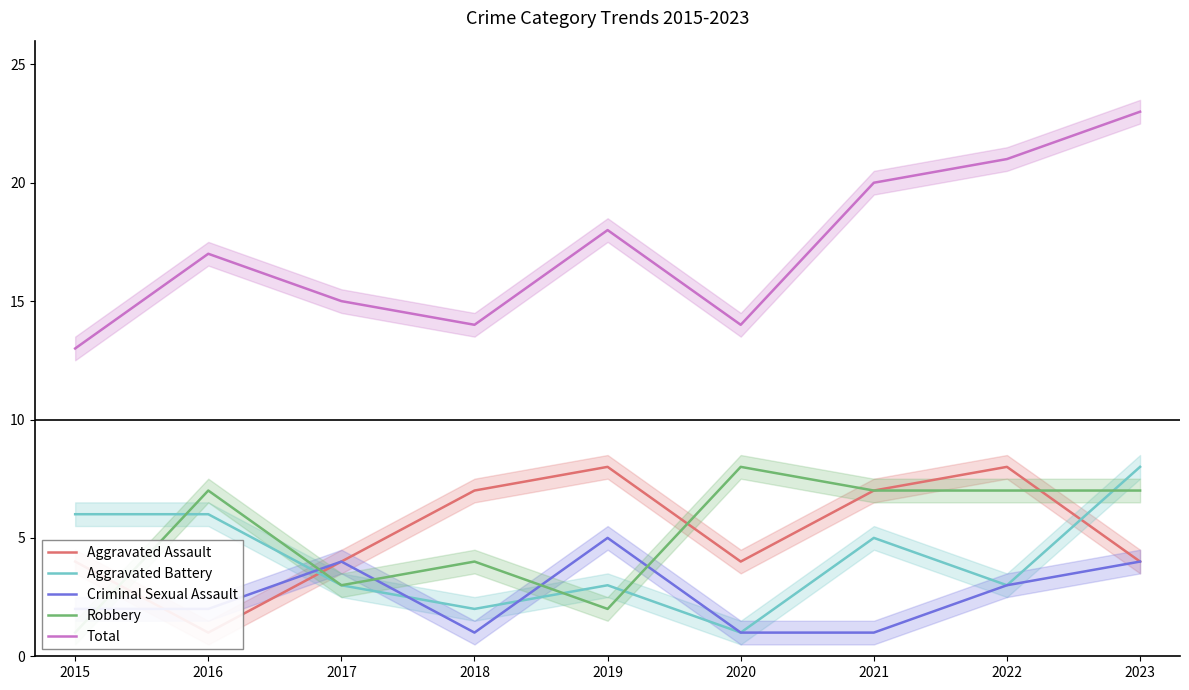

Between which two adjacent categories do Aggravated Assault and Criminal Sexual Assault first intersect?

2015 and 2016